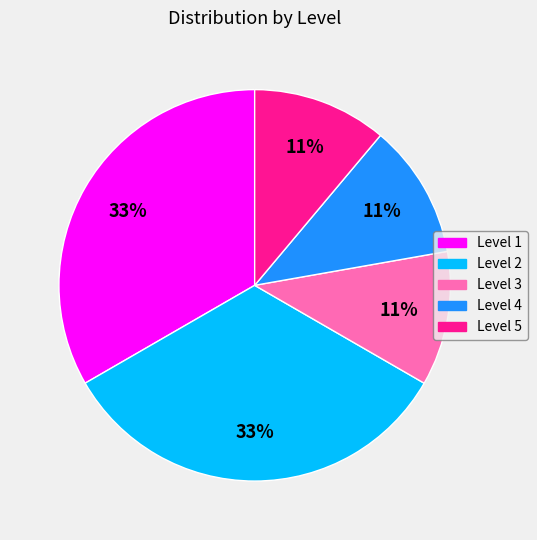

Is the sum of Level 3 and Level 5 greater than half?

No